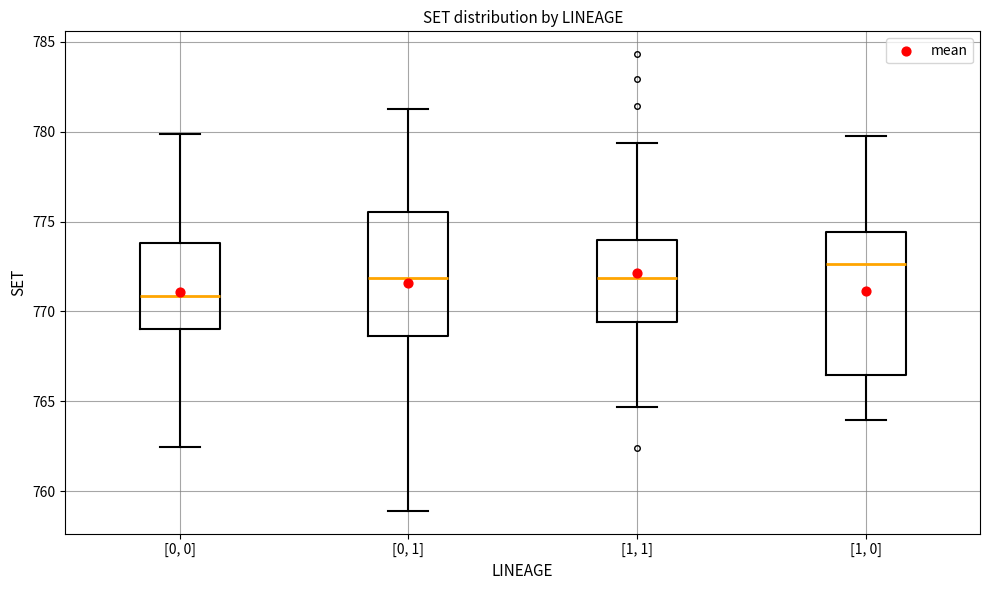

Reading left to right, read every box against the y-axis: the position of its median line, the range the box covers, and the ends of its whiskers. The values are not printed on the chart, so give them approximately, as read against the axis.

[0, 0]: median 771.0, box 769.0 to 774.0, whiskers 762.5 to 780.0
[0, 1]: median 772.0, box 768.5 to 775.5, whiskers 759.0 to 781.5
[1, 1]: median 772.0, box 769.5 to 774.0, whiskers 764.5 to 779.5
[1, 0]: median 772.5, box 766.5 to 774.5, whiskers 764.0 to 779.5